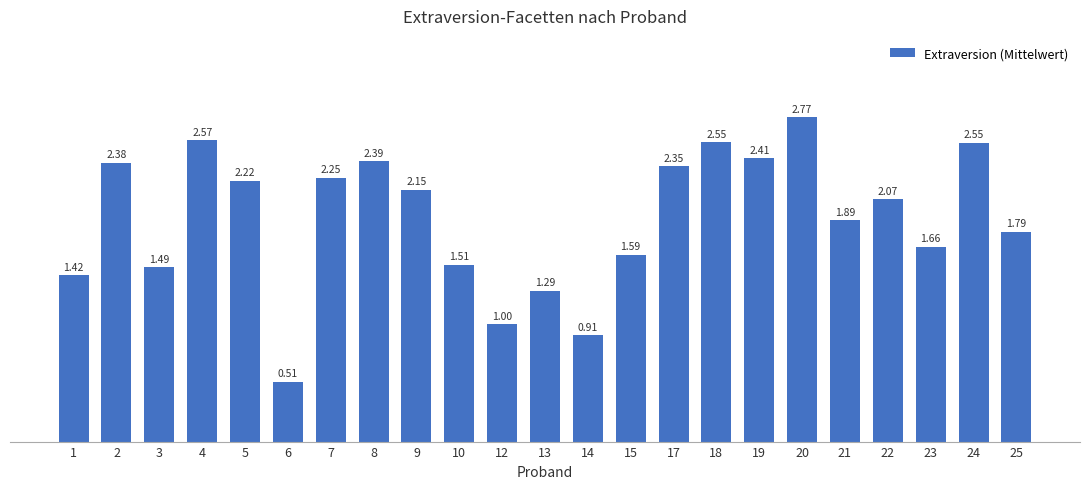

How many distinct data groups are displayed?

1